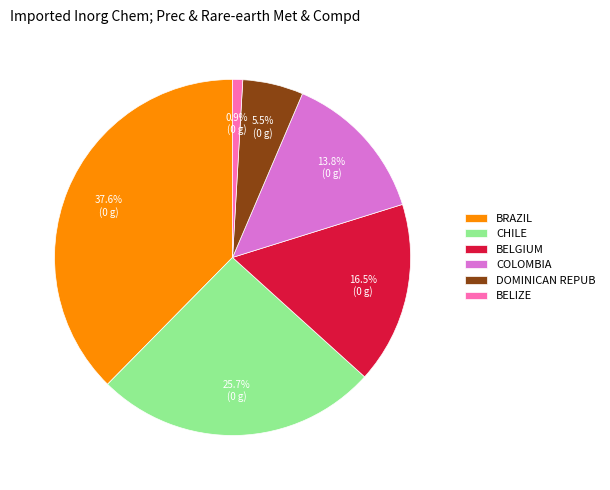

How many segments does this pie chart have?

6